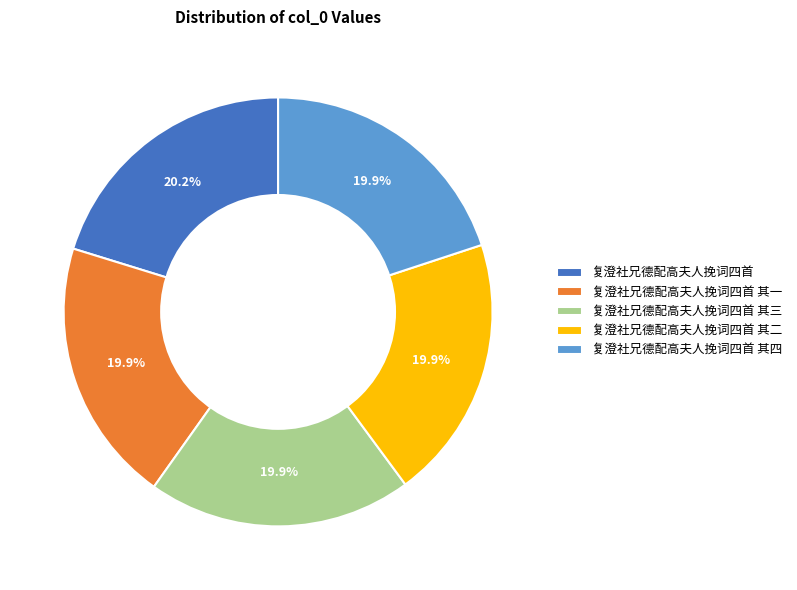

Count the number of slices in the pie.

5